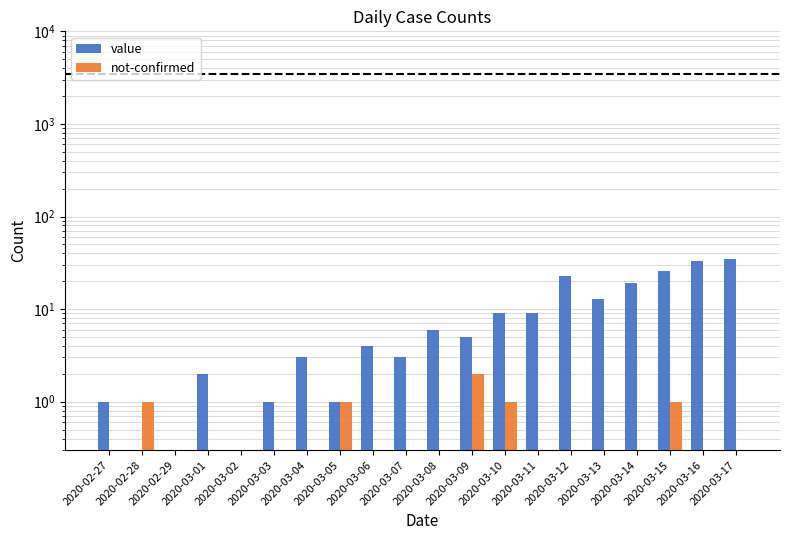

What is the label of the 9th bar from the right?

2020-03-09